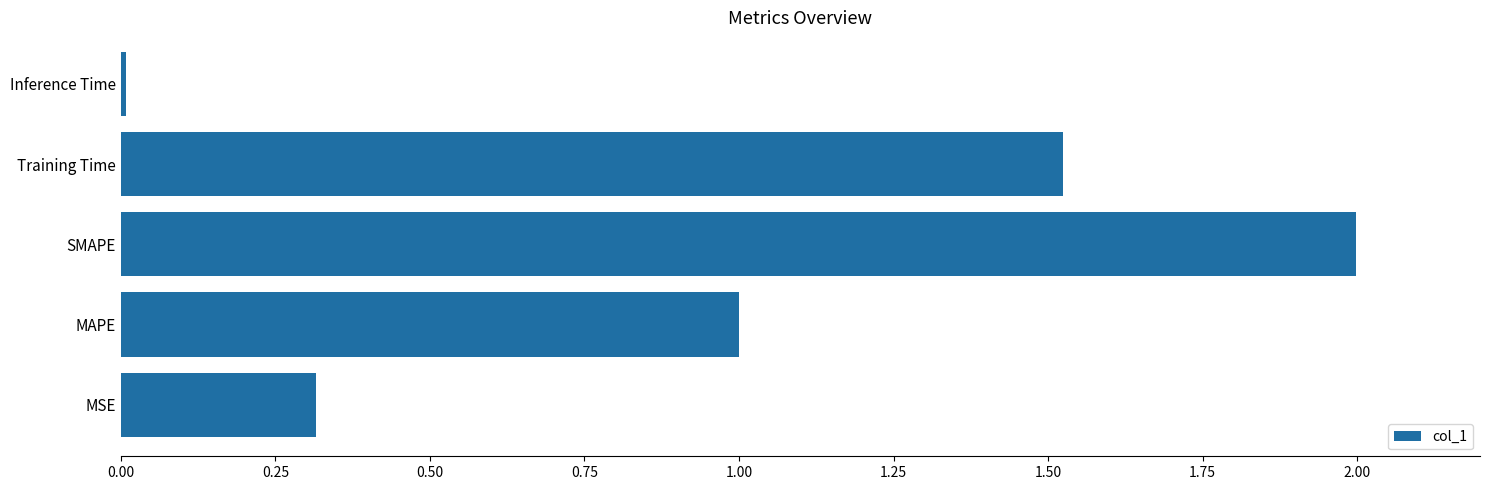

What is the approximate value at SMAPE?

2.0